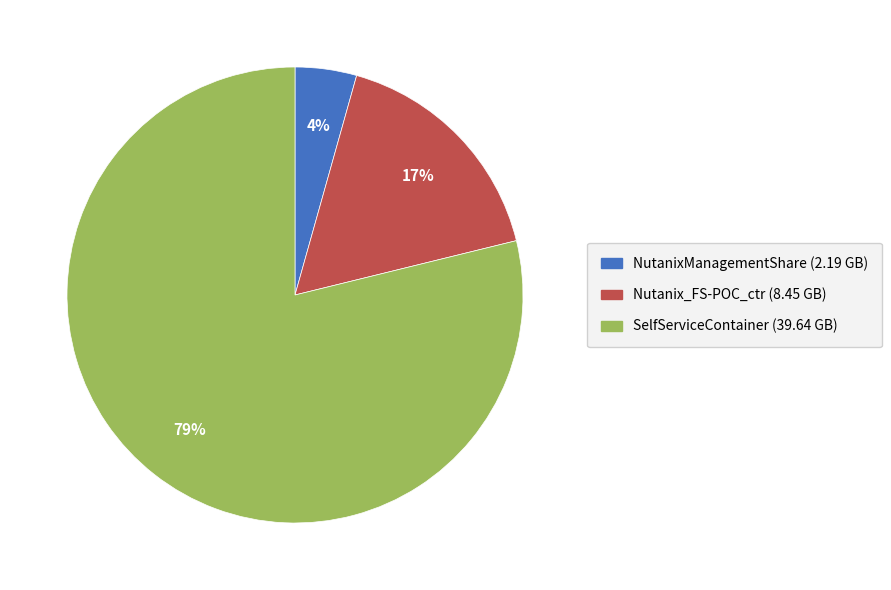

To the nearest percent, what is the average slice percentage?

33%